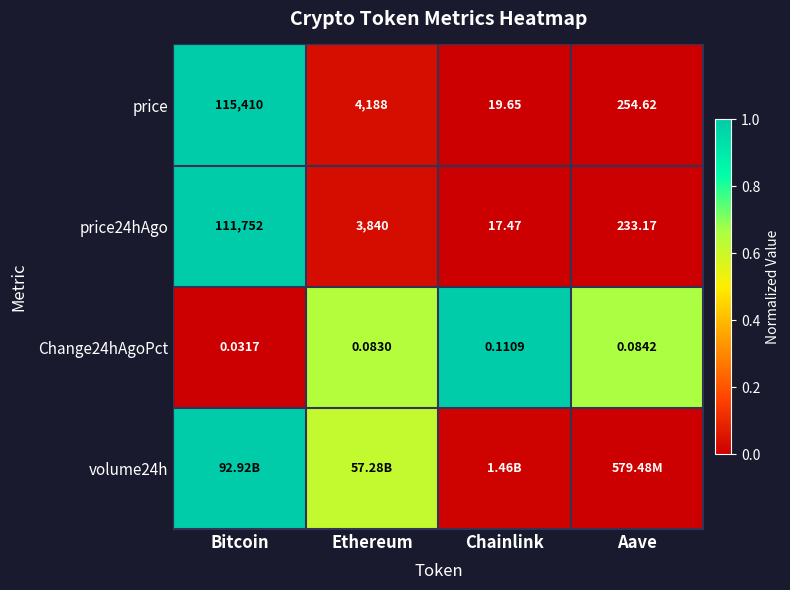

At which label does price first exceed 4188?

Bitcoin